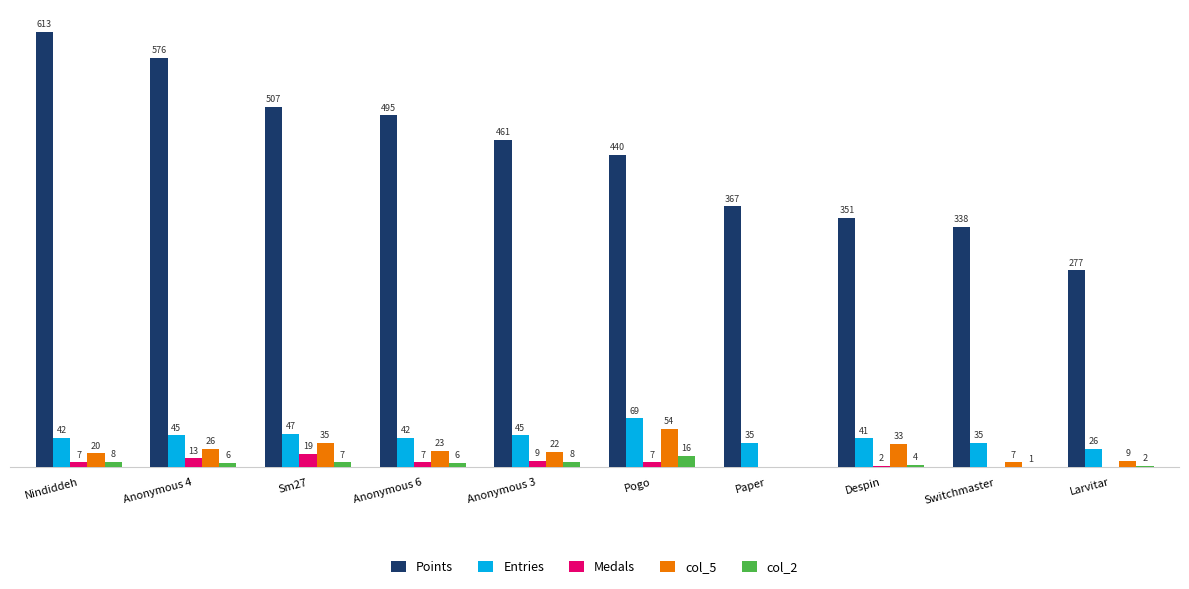

At which category is the sum across all series the highest?

Nindiddeh